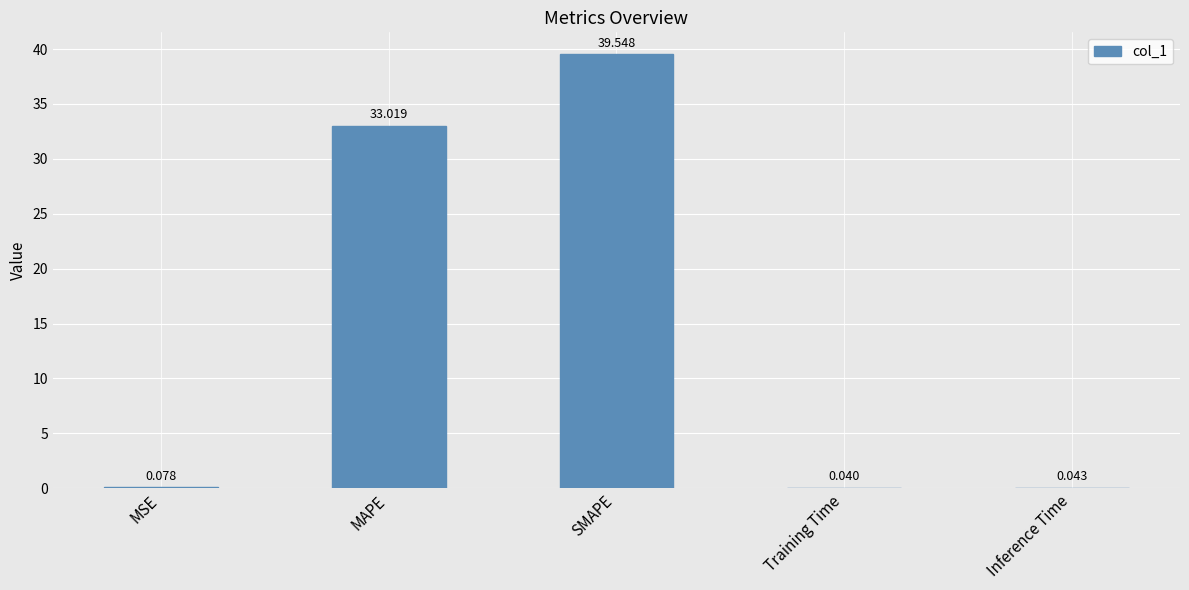

The chart shows a value of 18.2 at SMAPE. True or false?

False